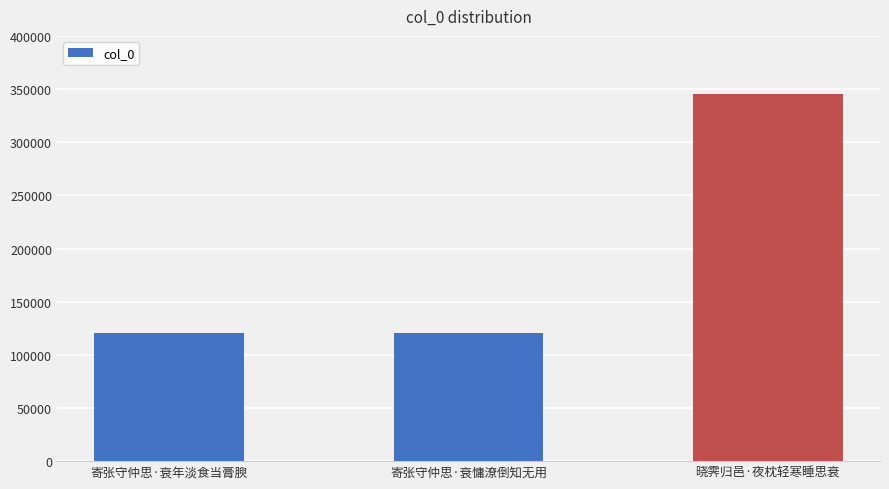

What is the sum of all values?

586220